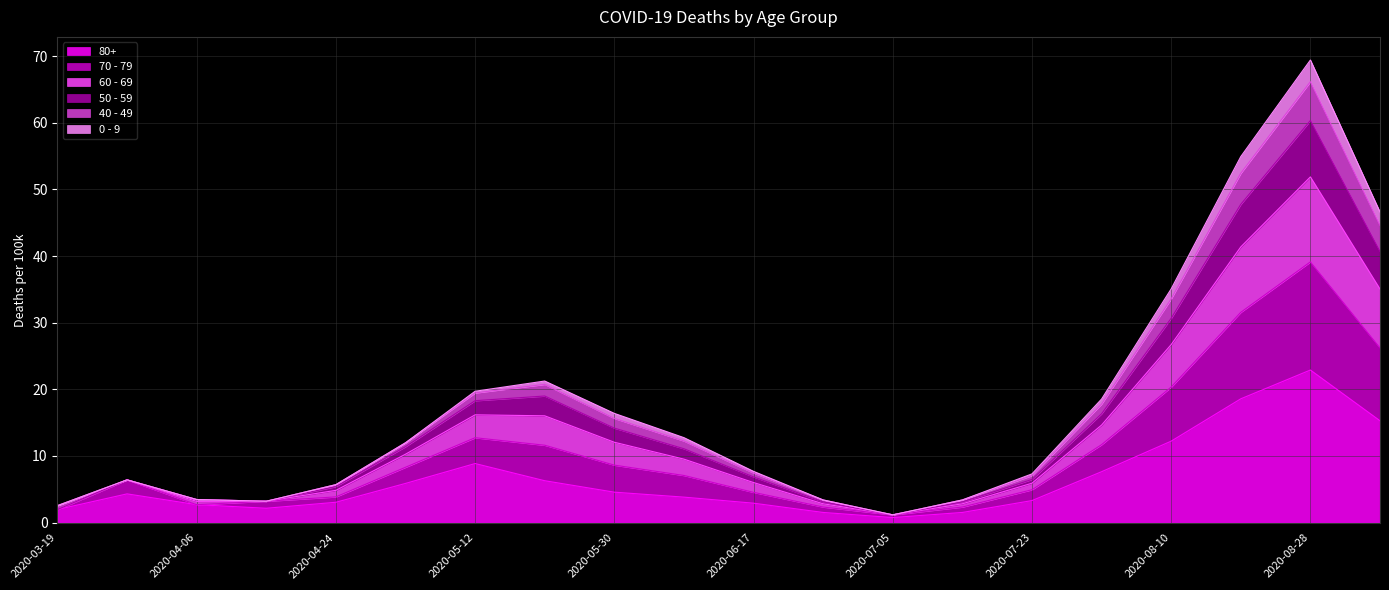

Which category has the lowest value across all series?

2020-07-05